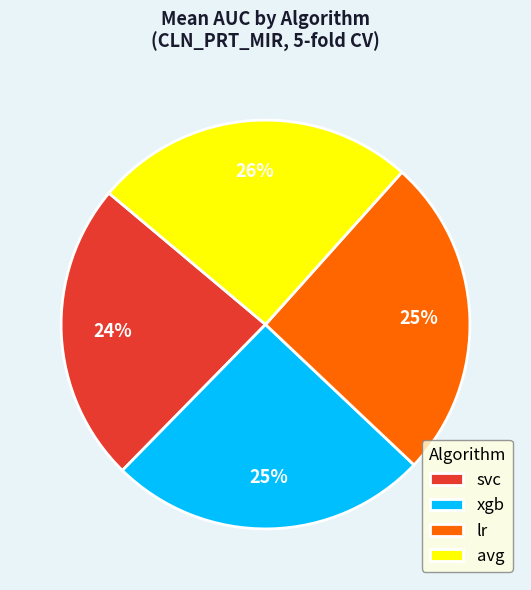

Does any single category account for the majority?

No